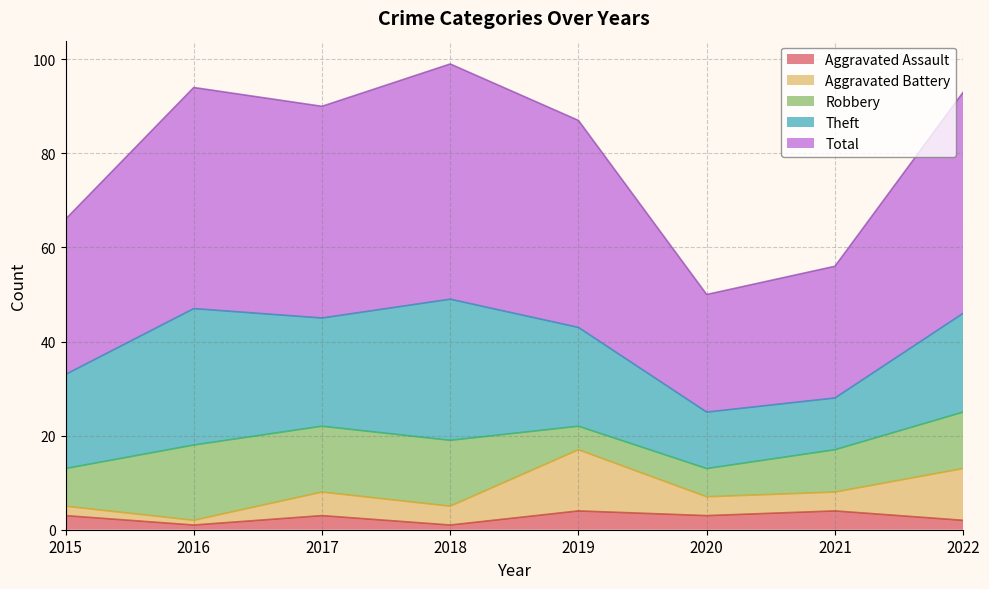

Is the value of Total at 2015 greater than the value of Theft at 2015?

Yes